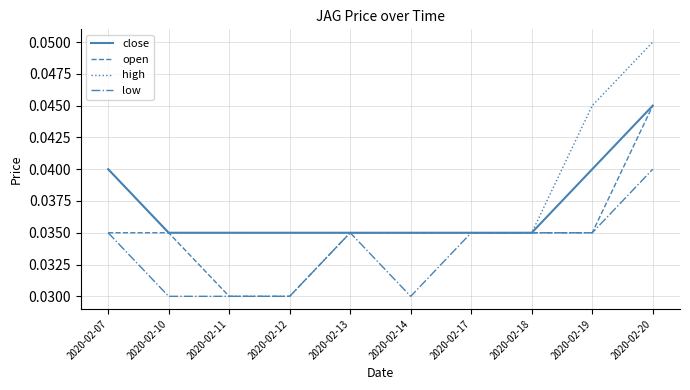

True or false: open has a value of 0.1 at 2020-02-17.

False